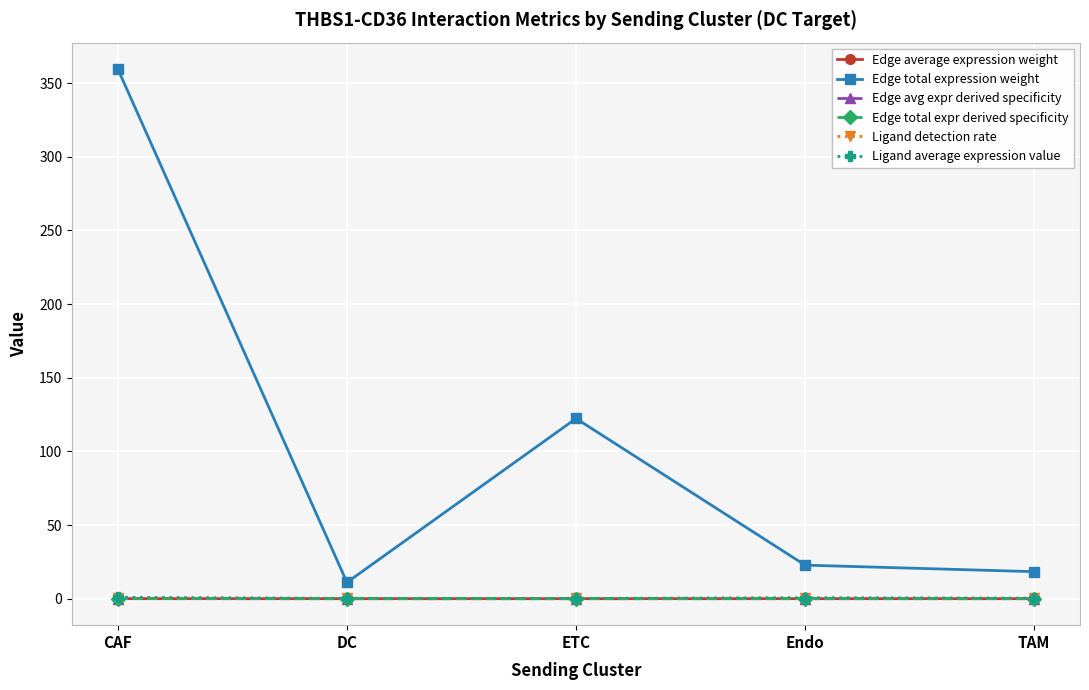

What is the greatest value displayed?

359.5